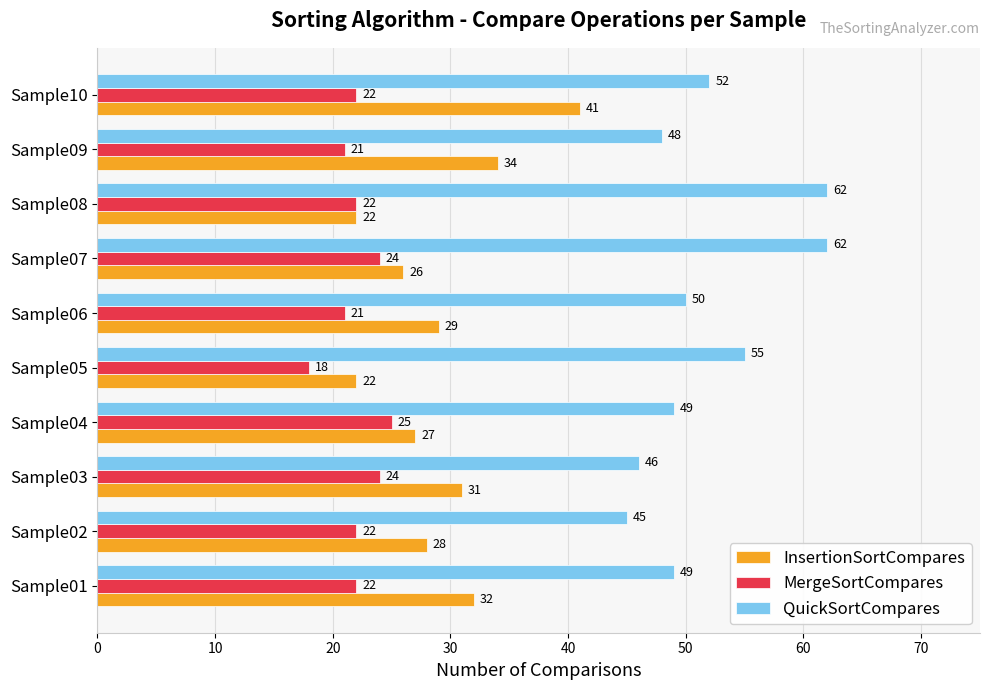

At which category is the sum across all series the highest?

Sample10